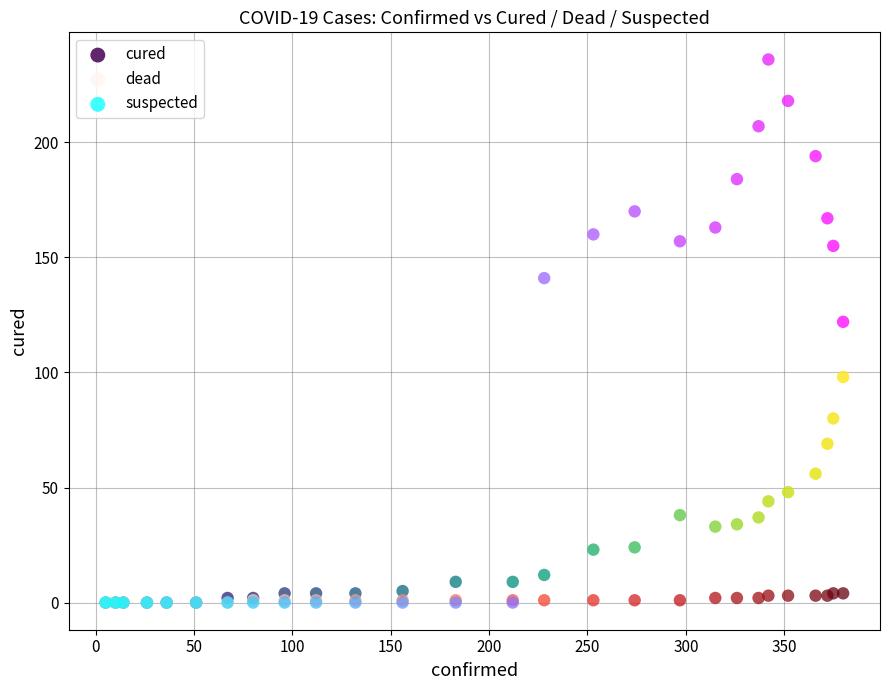

Across all series, what Y value is closest to 118?

122